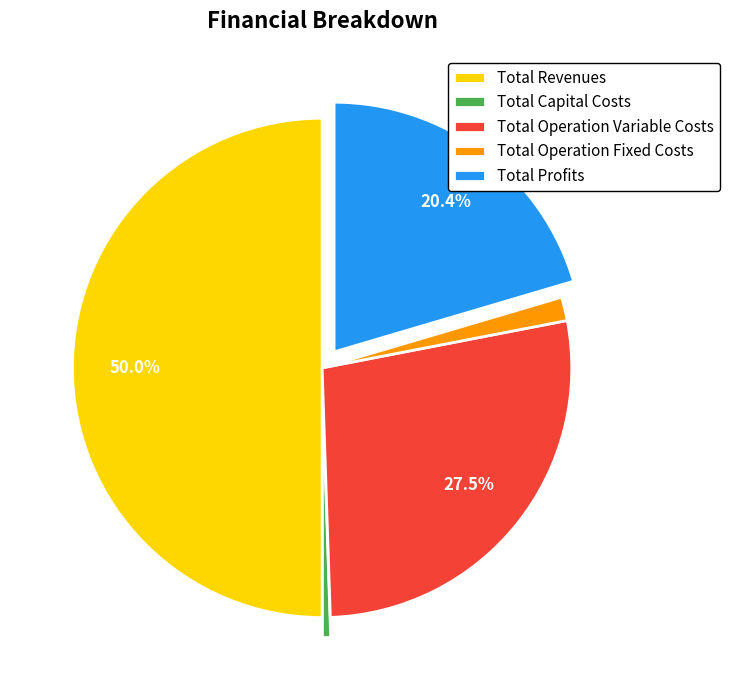

The Total Capital Costs slice represents 11% of the pie. True or false?

False